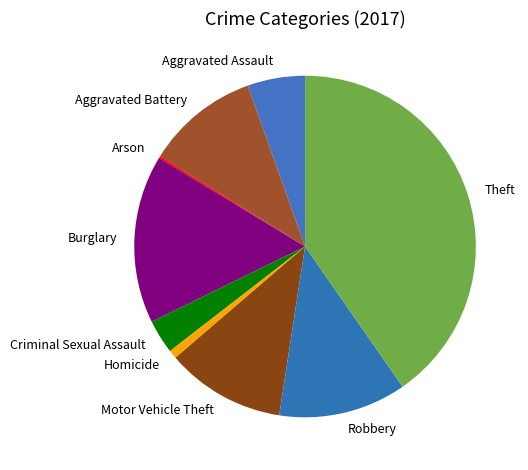

Which category has the biggest portion of the pie?

Theft